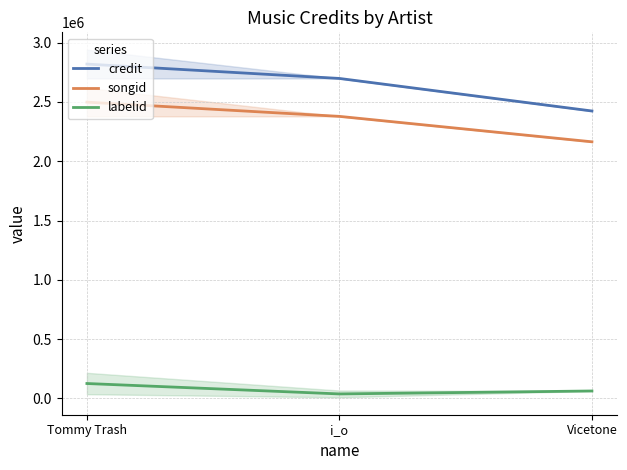

How many lines are shown in the chart?

3